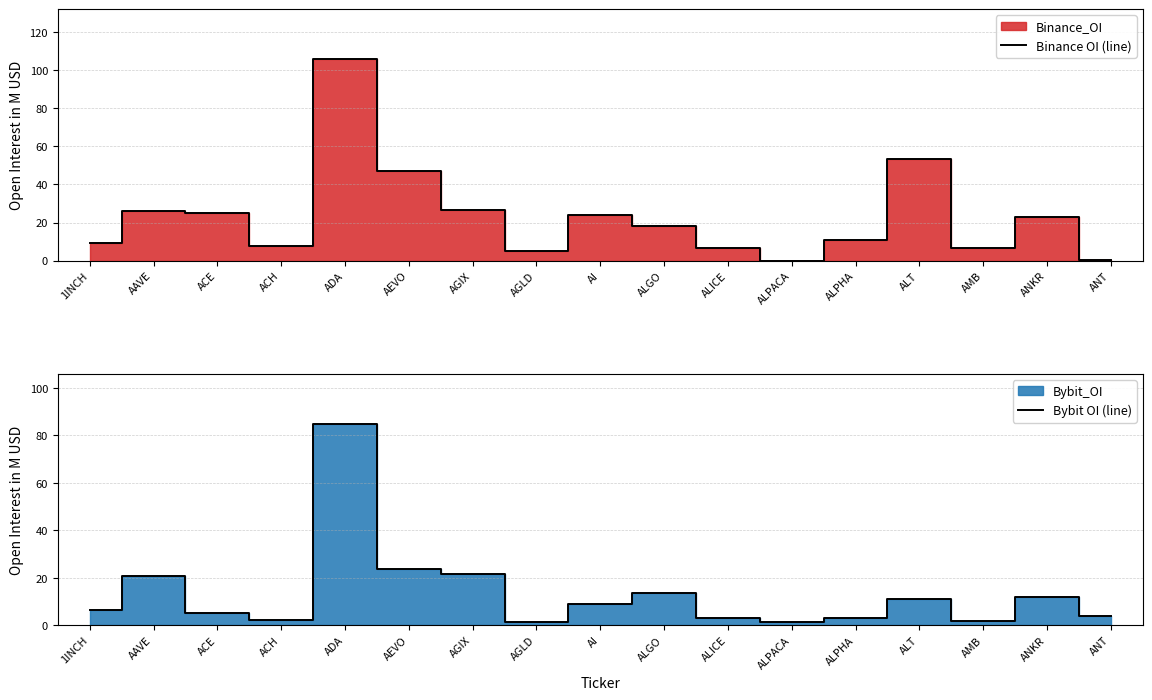

What is the label of the 10th point from the left?

ALGO